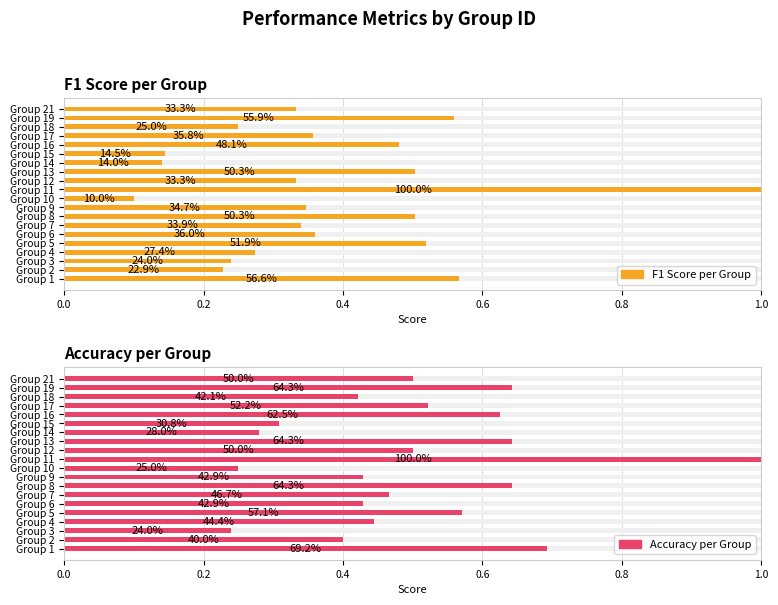

What is the label of the 3rd bar from the right?

17